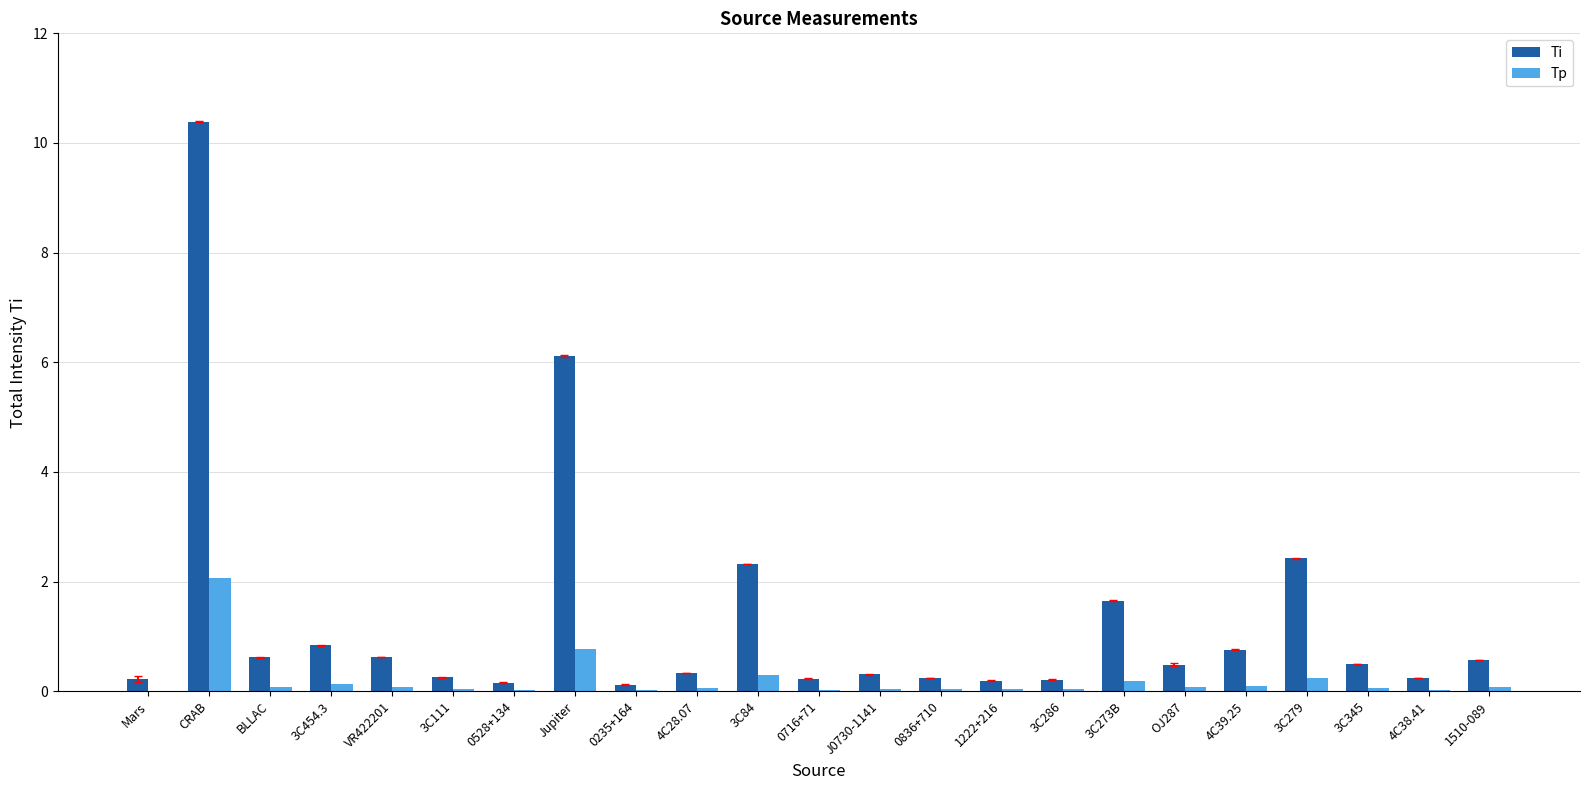

Which series has the largest total across all categories?

Ti